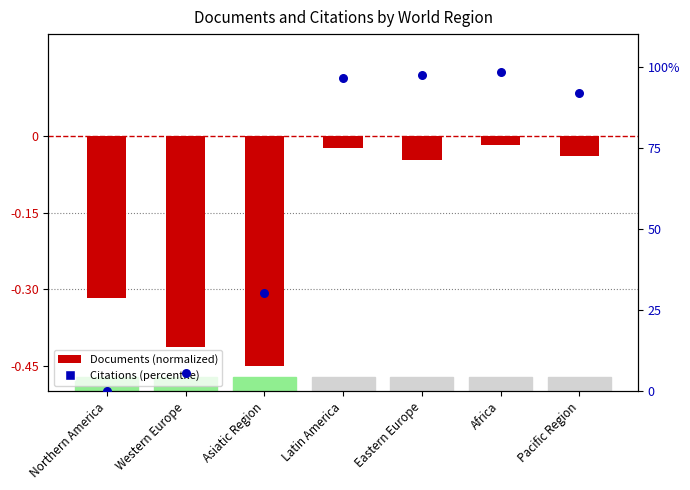

At which category is the sum across all series the highest?

Africa